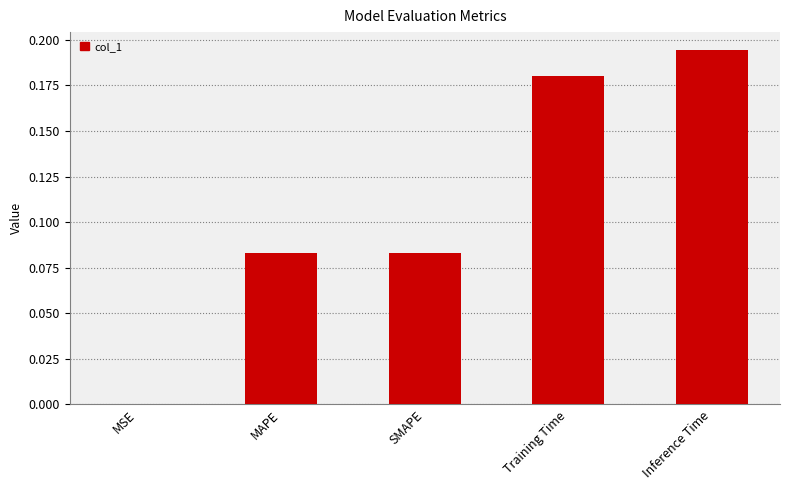

Which has a higher value, SMAPE or Training Time?

Training Time